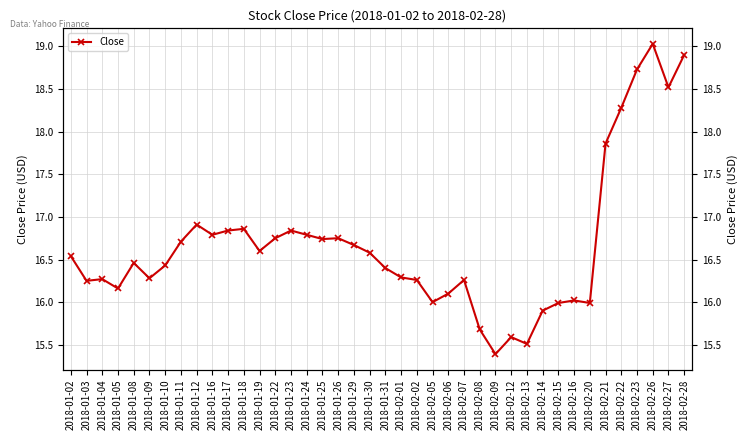

What is the label of the 7th point from the right?

2018-02-20